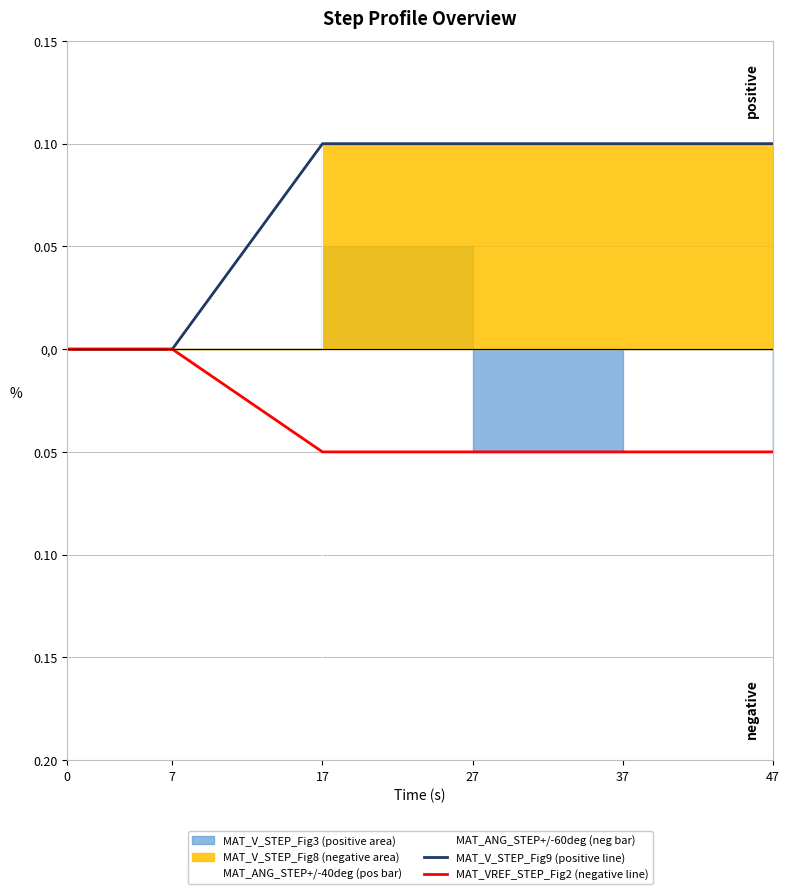

Between 7 and 37, which is larger?

7